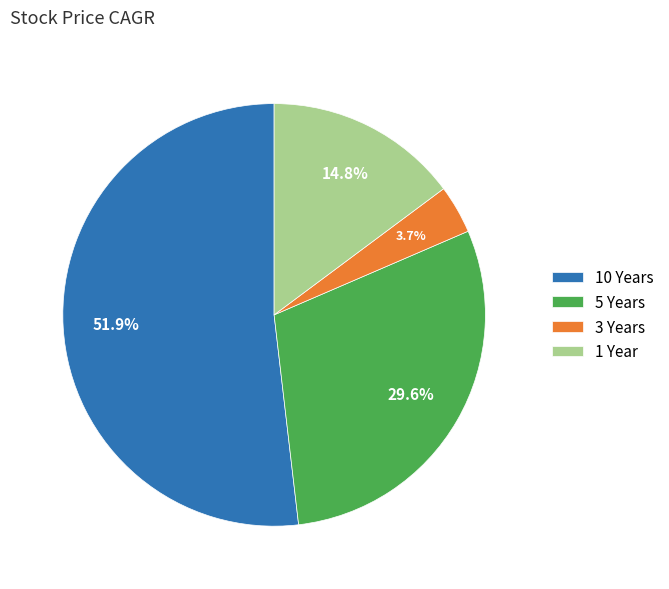

Count the number of slices in the pie.

4